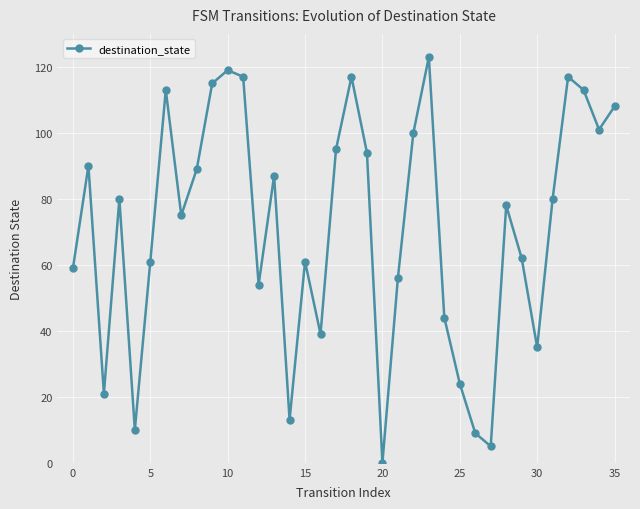

Reading right to left, list all the values displayed in this chart.

108	101	113	117	80	35	62	78	5	9	24	44	123	100	56	0	94	117	95	39	61	13	87	54	117	119	115	89	75	113	61	10	80	21	90	59